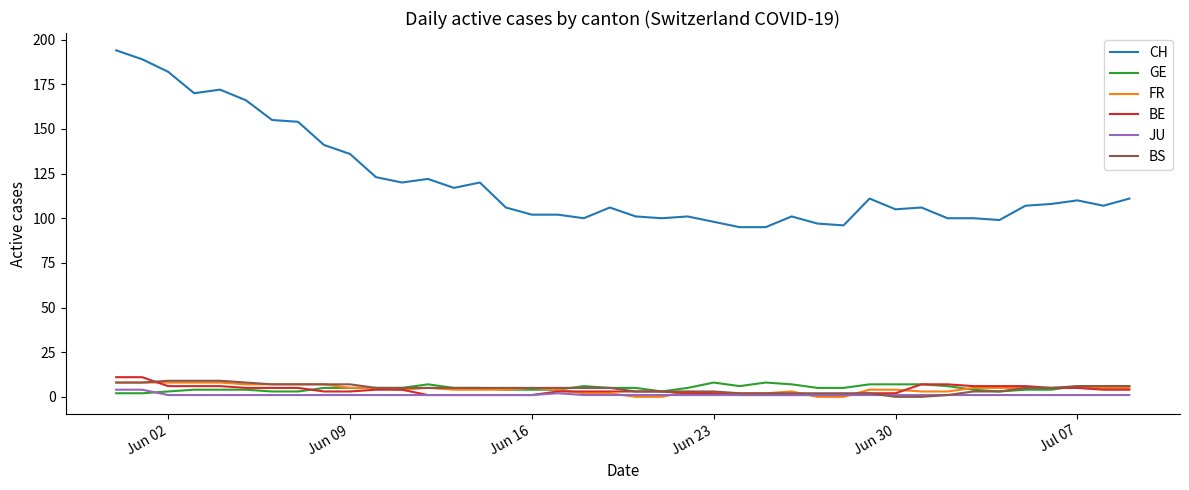

What is the maximum value for FR?

8